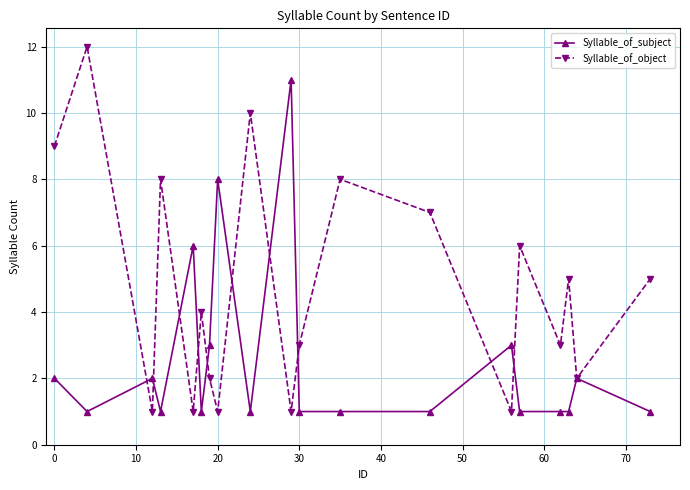

Reading left to right, extract all data points from this chart.

Syllable_of_subject: 2	1	2	1	6	1	3	8	1	11	1	1	1	3	1	1	1	2	1
Syllable_of_object: 9	12	1	8	1	4	2	1	10	1	3	8	7	1	6	3	5	2	5